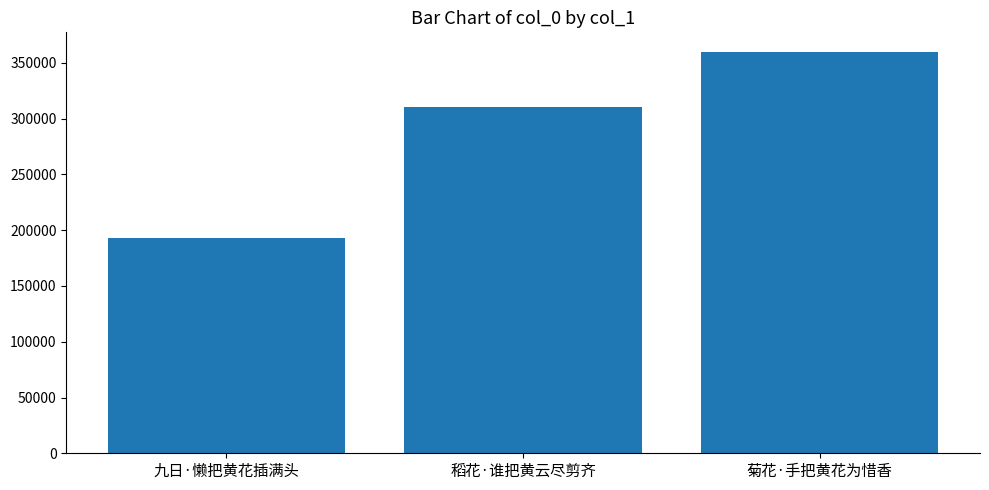

What is the change in value from 九日·懒把黄花插满头 to 菊花·手把黄花为惜香?

+166552